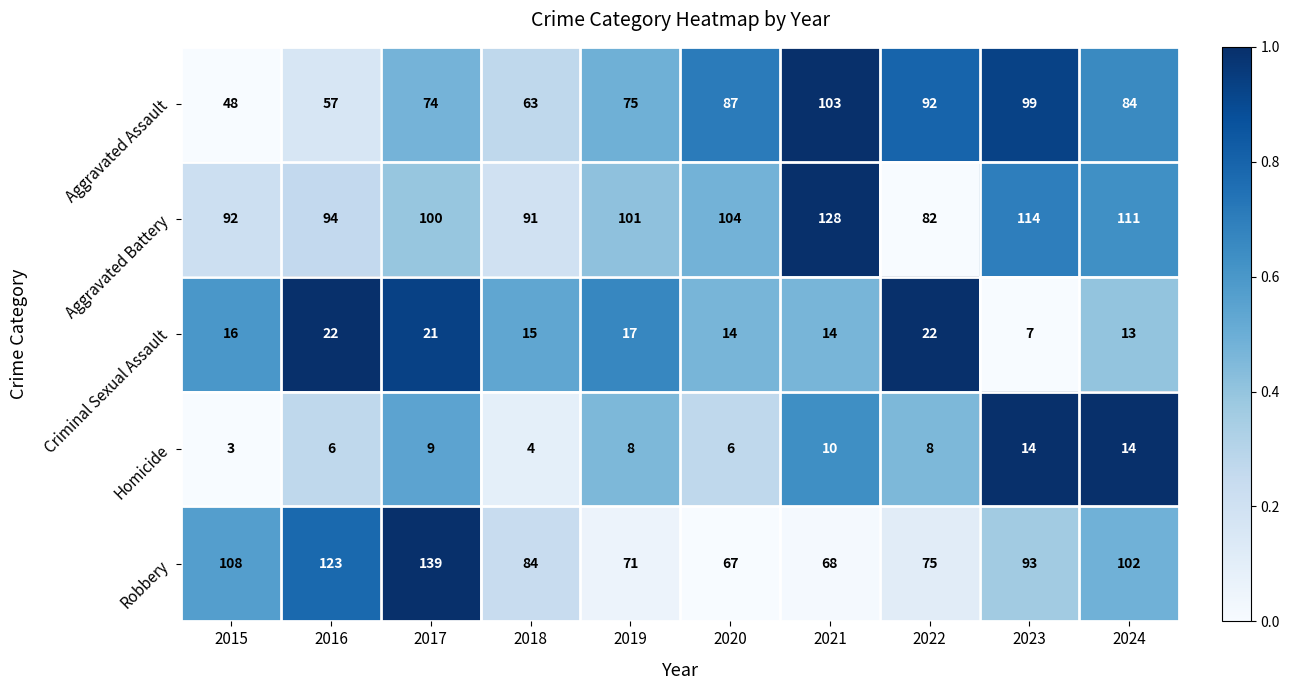

What is the spread (max minus min) of values at 2024?

98